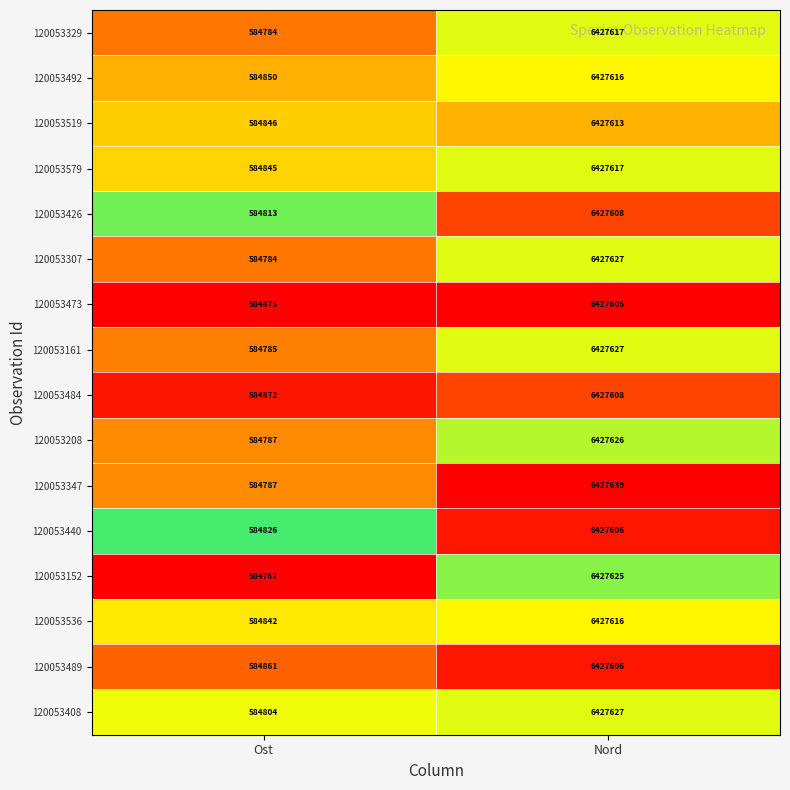

Read the 120053329 value at Ost, to the nearest 100.

584800